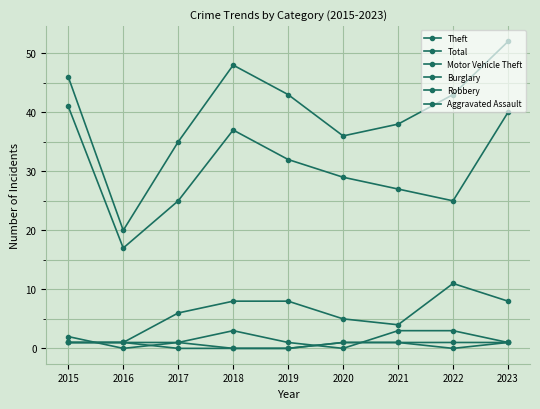

What is the total value across all series at 2019?

84